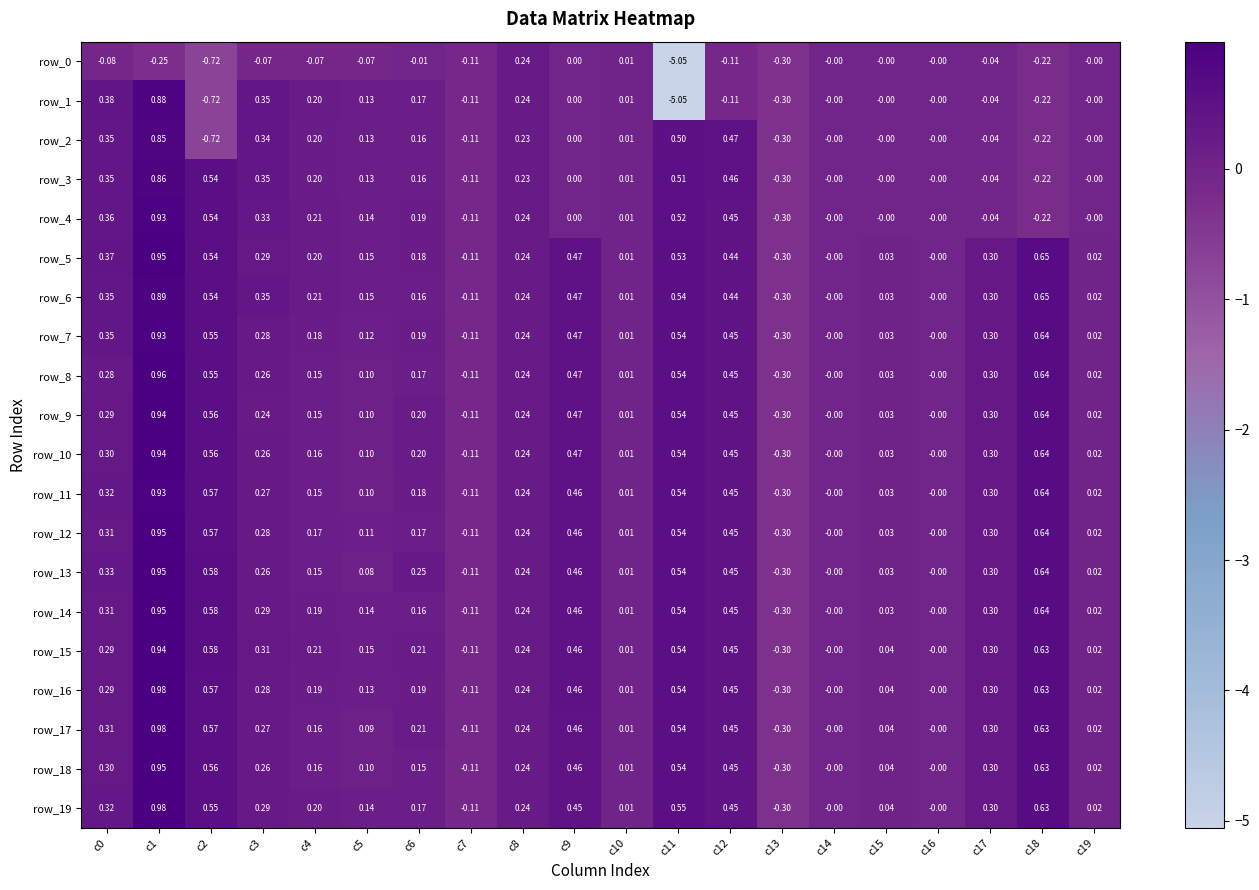

Is the value of row_8 at c4 greater than the value of row_9 at c5?

Yes